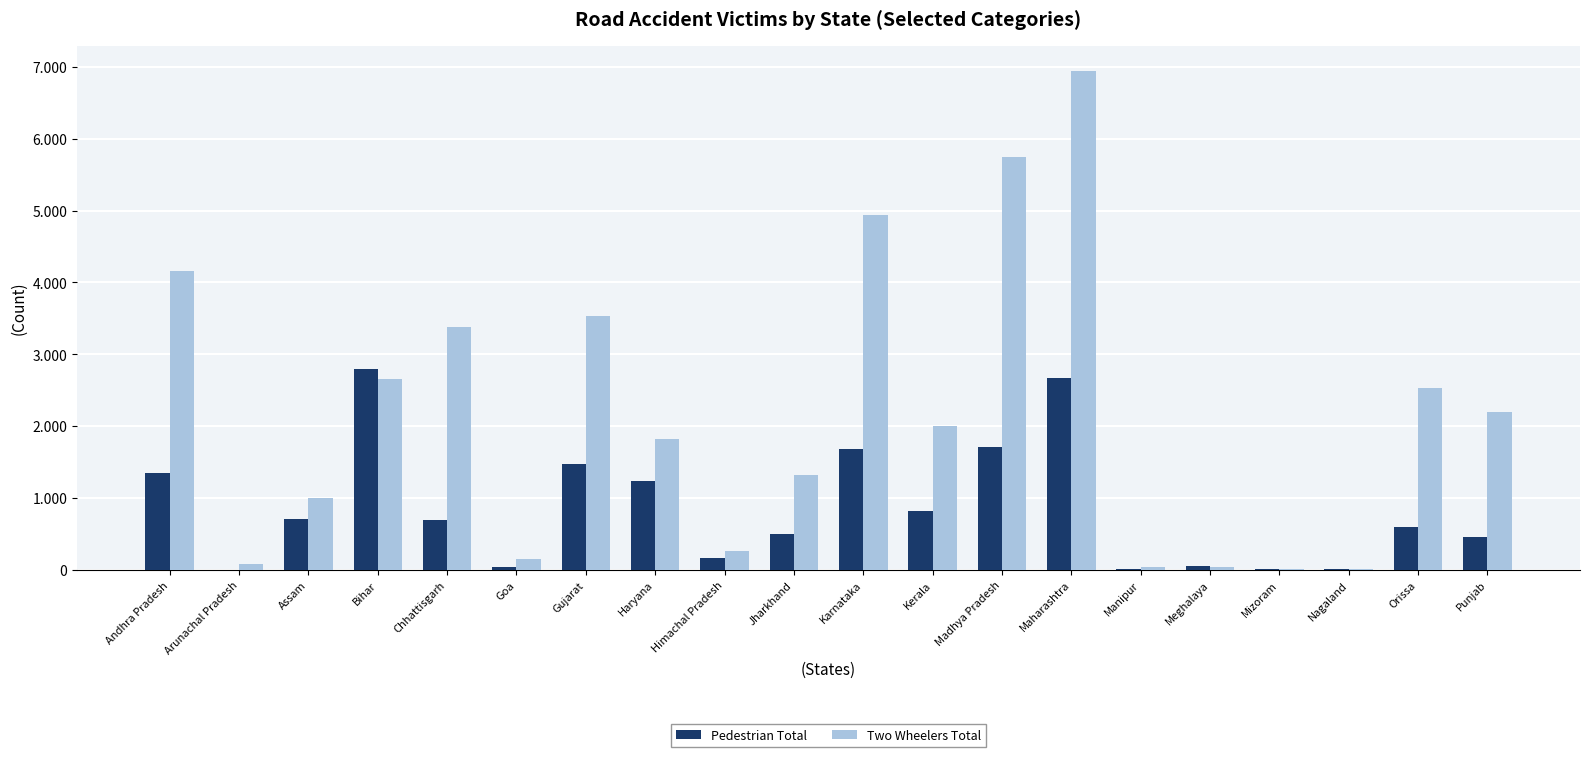

Reading left to right, transcribe all the data shown in this chart.

Pedestrian Total: Andhra Pradesh=1346	Arunachal Pradesh=2	Assam=713	Bihar=2798	Chhattisgarh=701	Goa=36	Gujarat=1473	Haryana=1233	Himachal Pradesh=164	Jharkhand=496	Karnataka=1680	Kerala=818	Madhya Pradesh=1715	Maharashtra=2677	Manipur=19	Meghalaya=54	Mizoram=6	Nagaland=12	Orissa=602	Punjab=461
Two Wheelers Total: Andhra Pradesh=4166	Arunachal Pradesh=78	Assam=997	Bihar=2657	Chhattisgarh=3375	Goa=152	Gujarat=3535	Haryana=1826	Himachal Pradesh=268	Jharkhand=1317	Karnataka=4938	Kerala=1998	Madhya Pradesh=5742	Maharashtra=6943	Manipur=44	Meghalaya=43	Mizoram=18	Nagaland=13	Orissa=2531	Punjab=2196